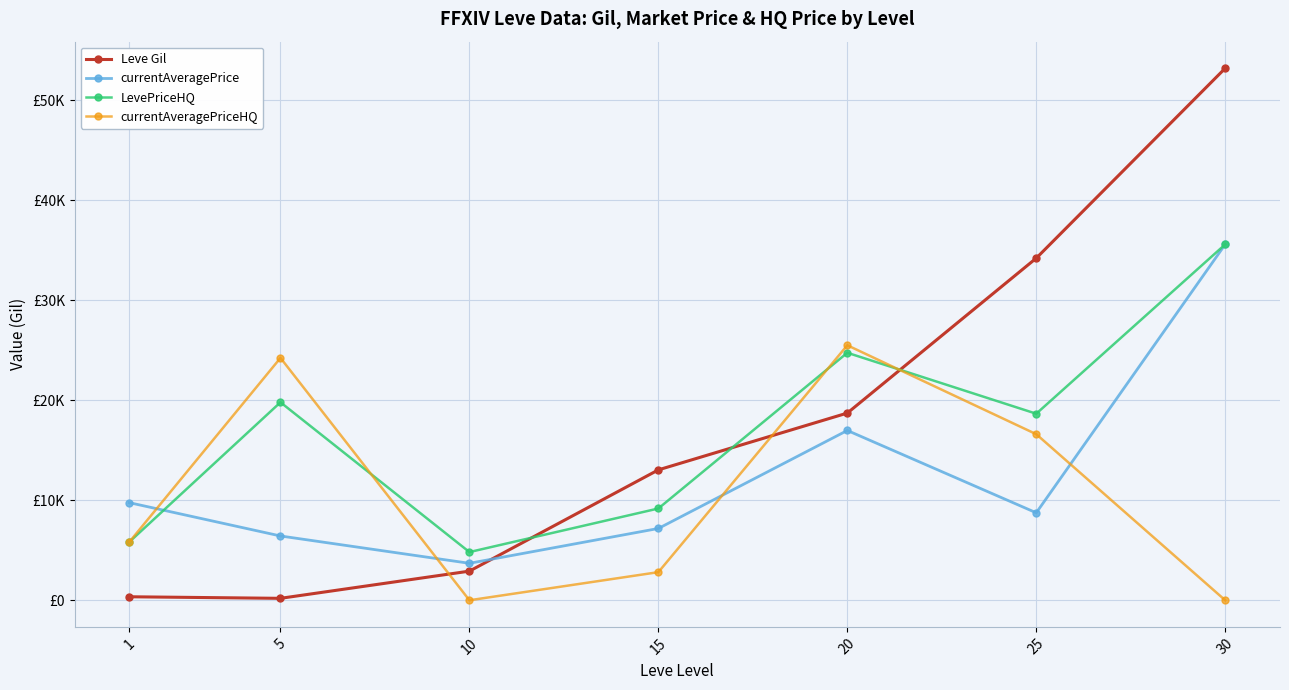

In currentAveragePriceHQ, how many points are lower than both neighbors (excluding endpoints)?

1